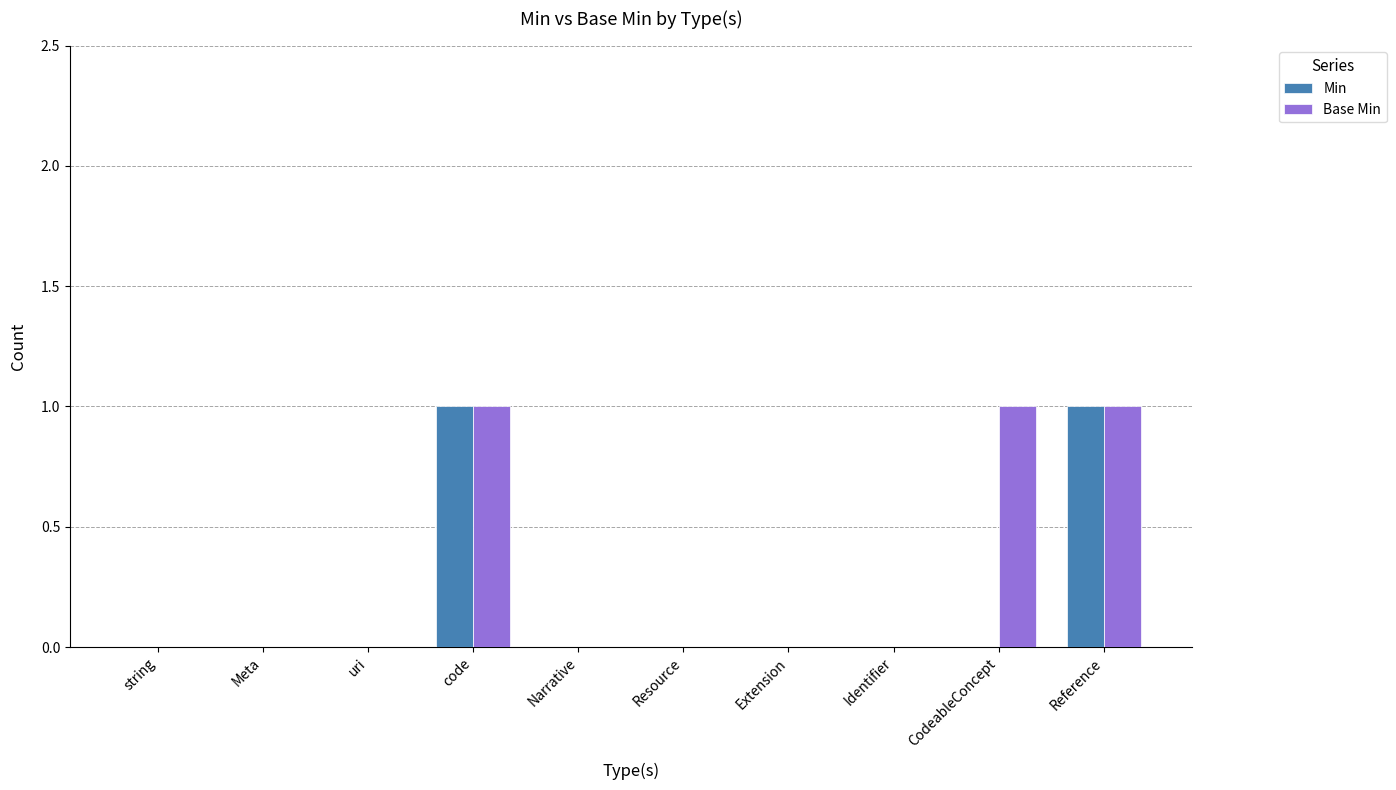

Is it true that Base Min equals 1 at code?

True